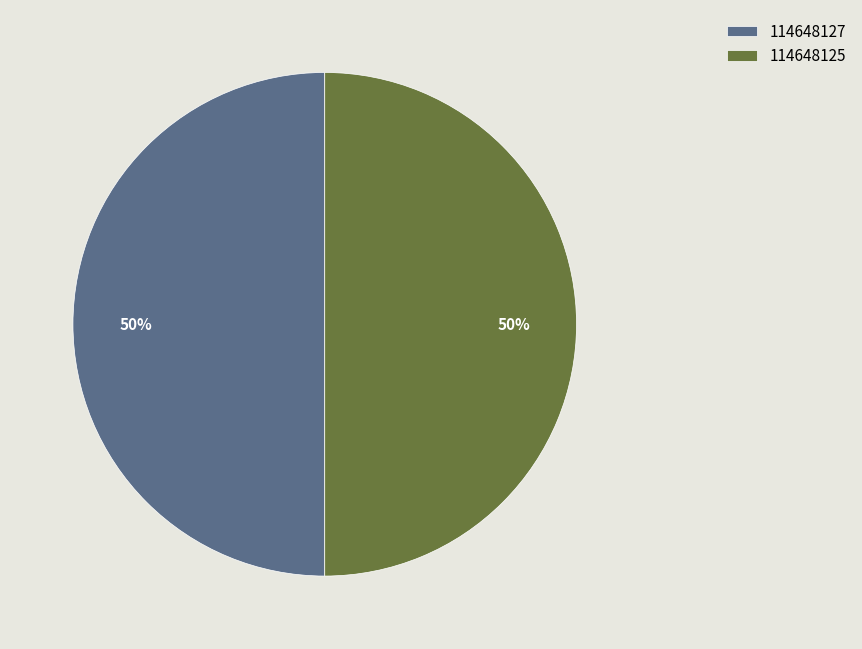

How many slices are in this pie chart?

2